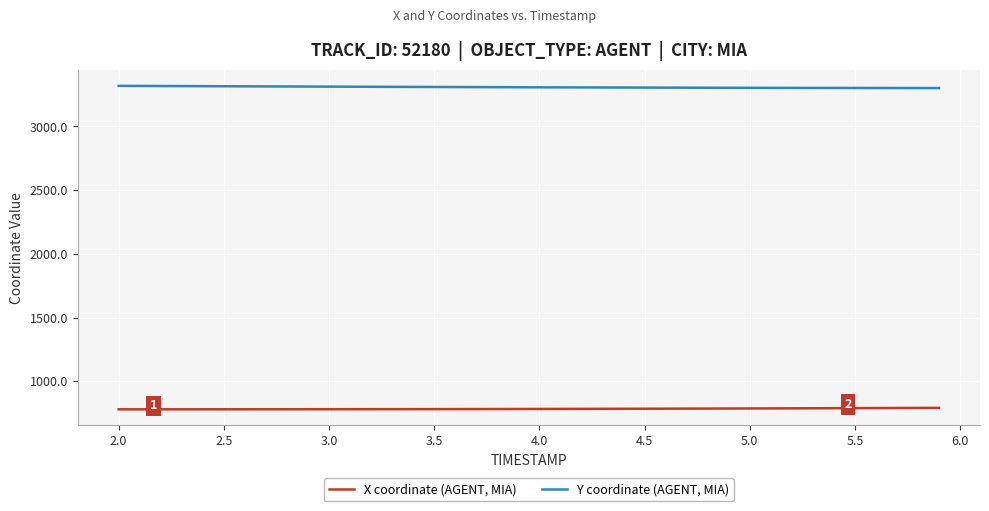

Count the number of categories in the chart.

40